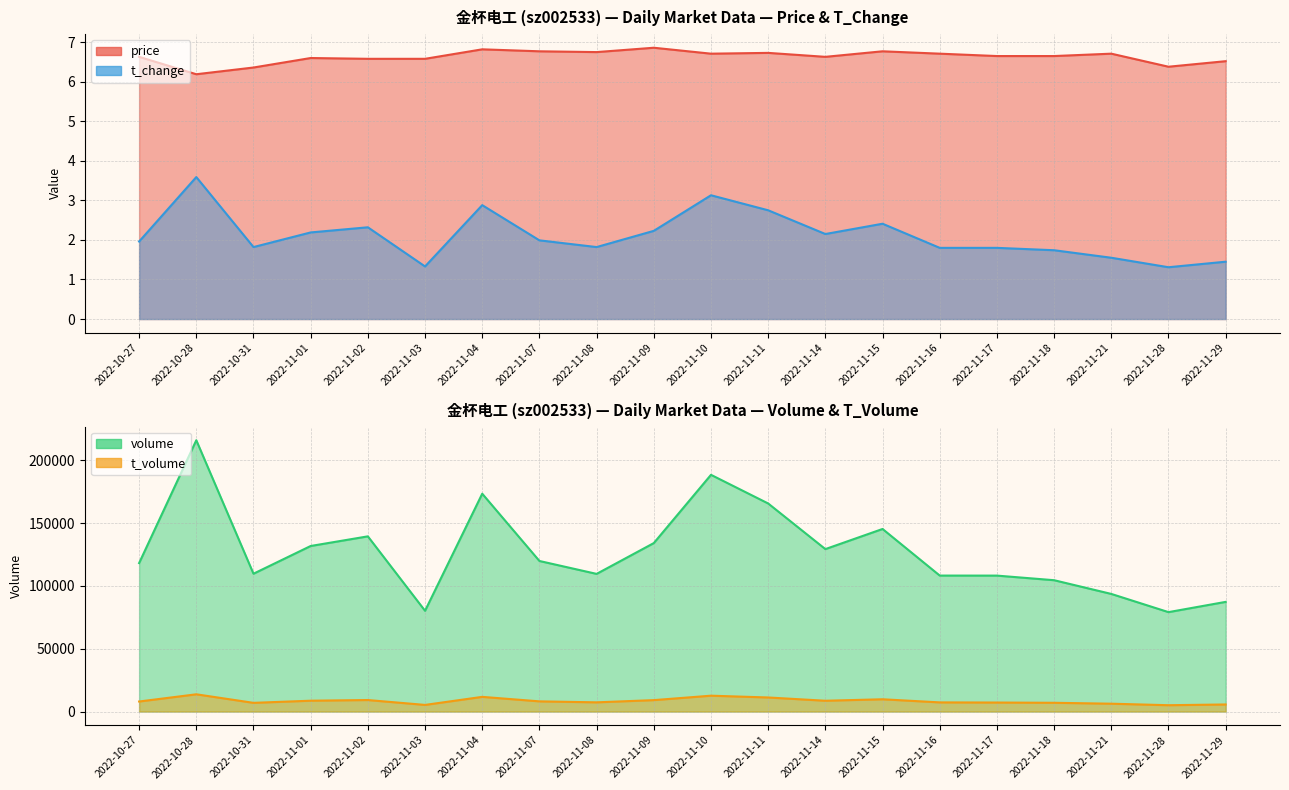

Which series has the widest spread of values?

t_change